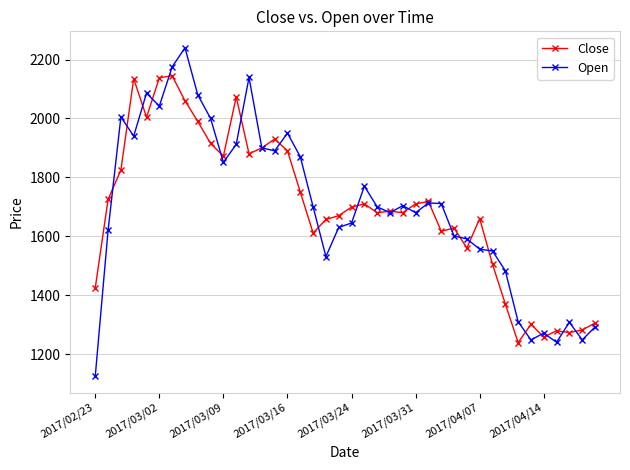

In Open, how many points are higher than both neighbors (excluding endpoints)?

10